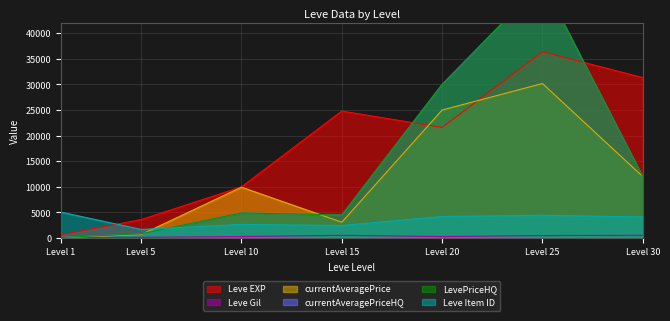

At which label is Leve EXP closest to 18510?

Level 20